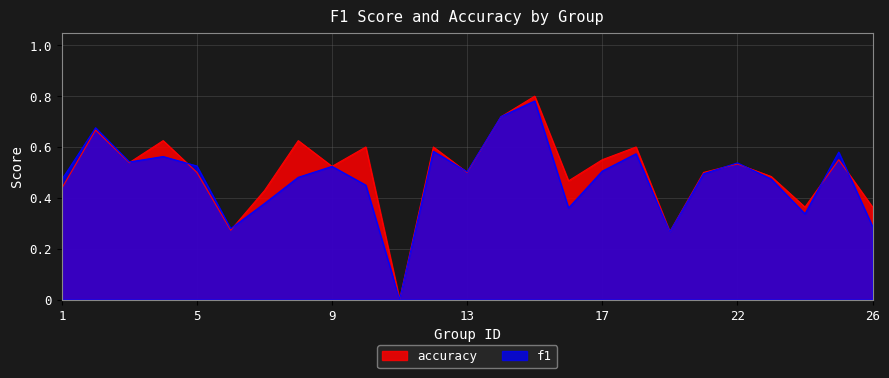

After their last crossing, which series has the higher values: f1 or accuracy?

accuracy